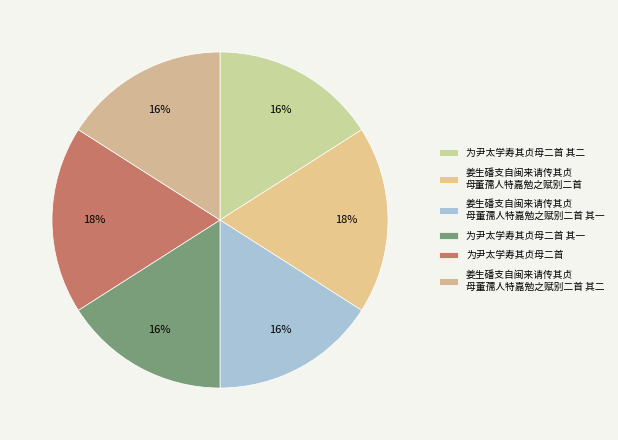

Rank the categories by value from highest to lowest.

为尹太学寿其贞母二首, 姜生磻支自闽来请传其贞母董孺人特嘉勉之赋别二首, 为尹太学寿其贞母二首 其二, 为尹太学寿其贞母二首 其一, 姜生磻支自闽来请传其贞母董孺人特嘉勉之赋别二首 其二, 姜生磻支自闽来请传其贞母董孺人特嘉勉之赋别二首 其一